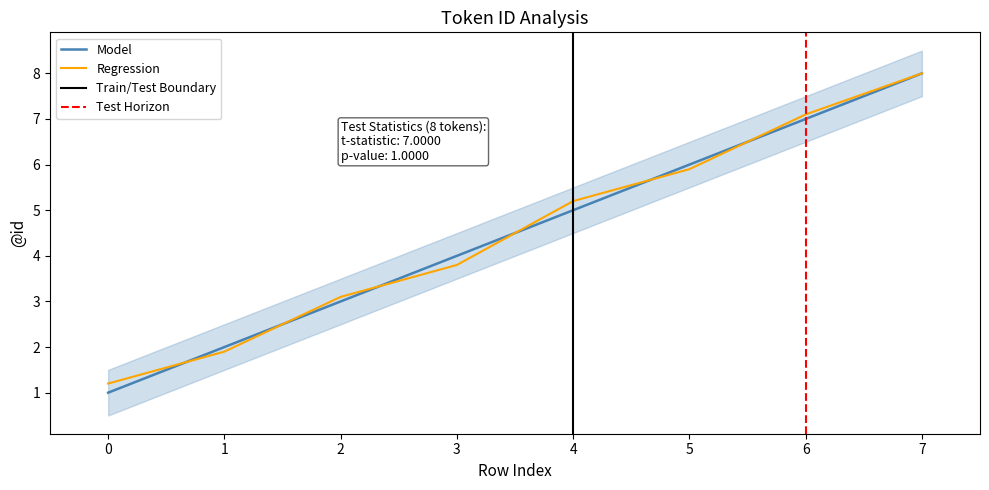

What value does the Model series have at 3?

4.0